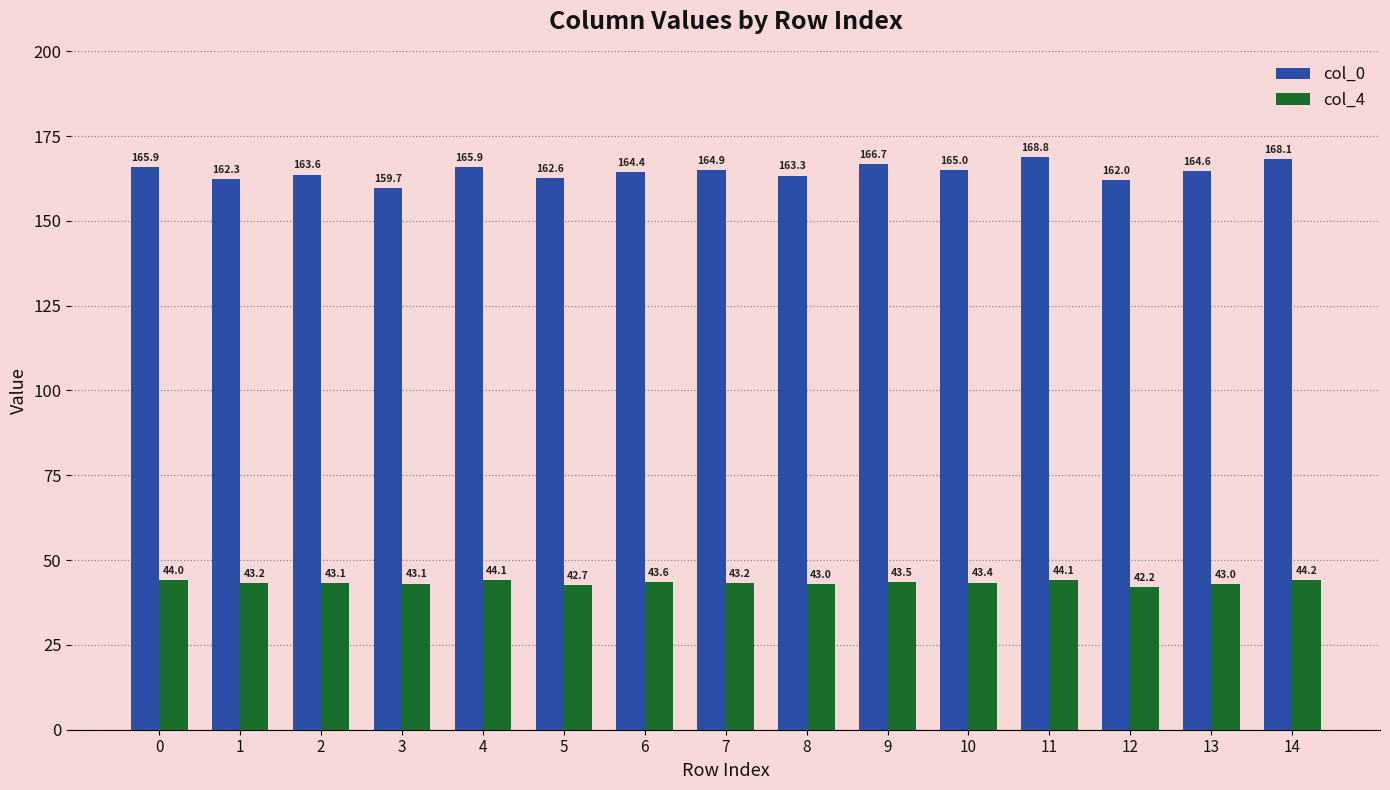

Are the bars grouped side by side (vs. stacked)?

Yes